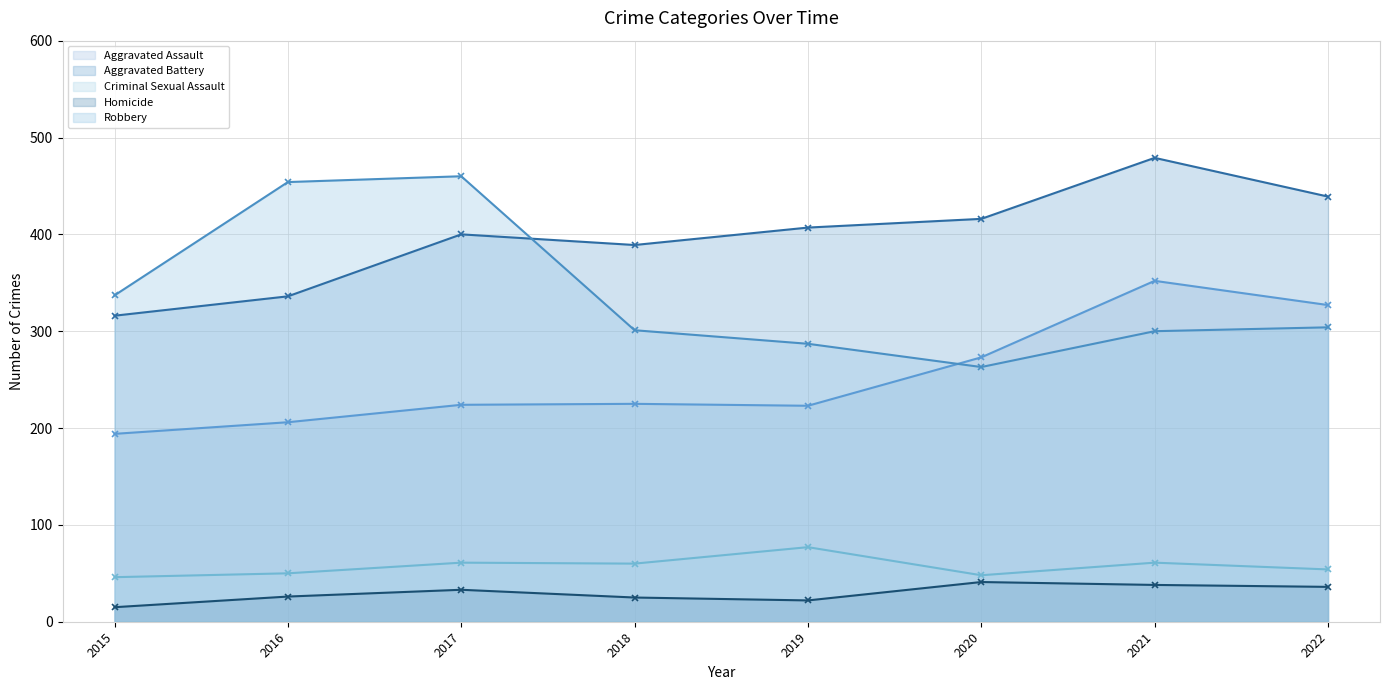

True or false: Robbery has a value of 478 at 2015.

False